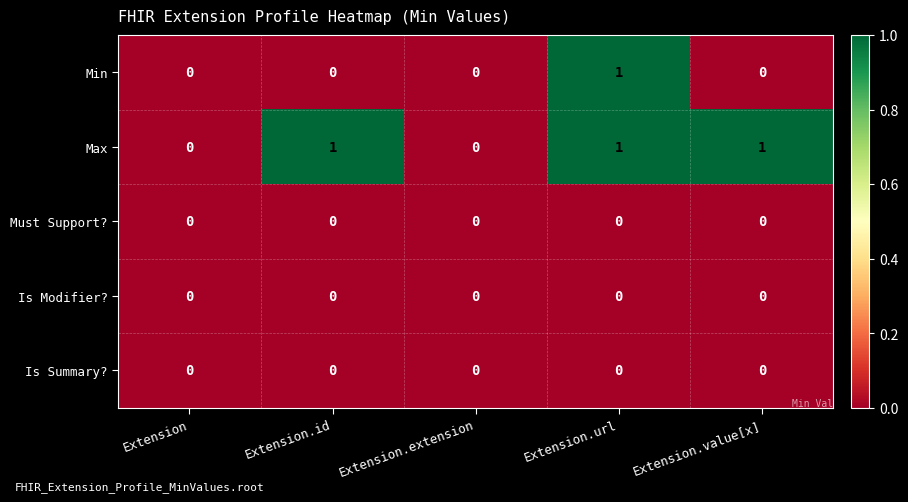

Which series has the largest total across all categories?

Max